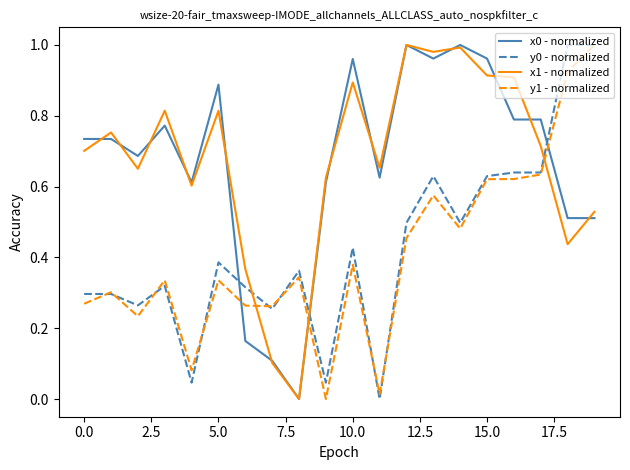

How many series are shown in this chart?

4